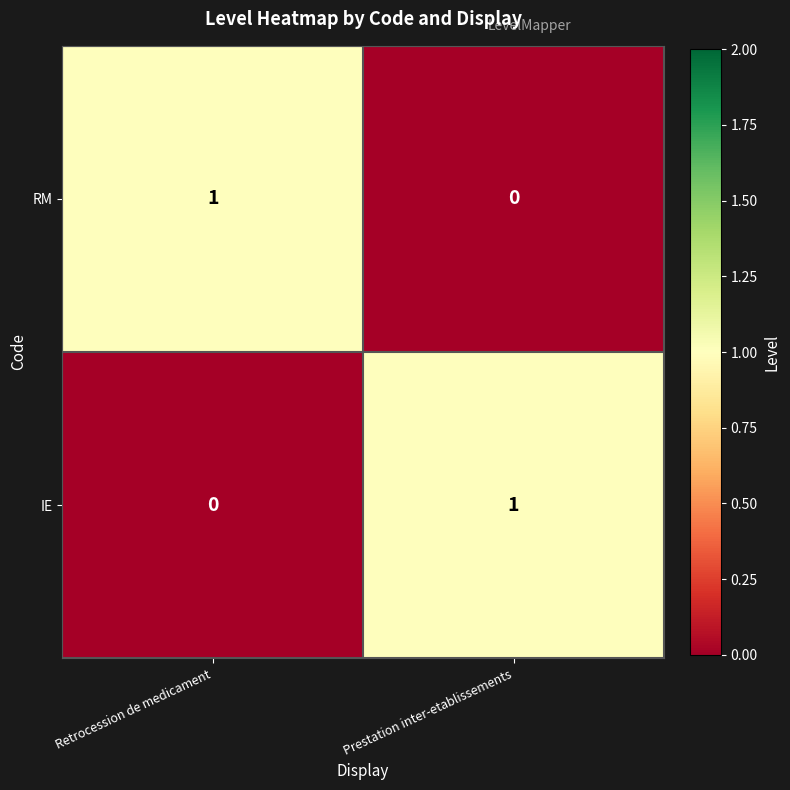

List the labels in order of RM value, smallest first.

Prestation inter-etablissements, Retrocession de medicament